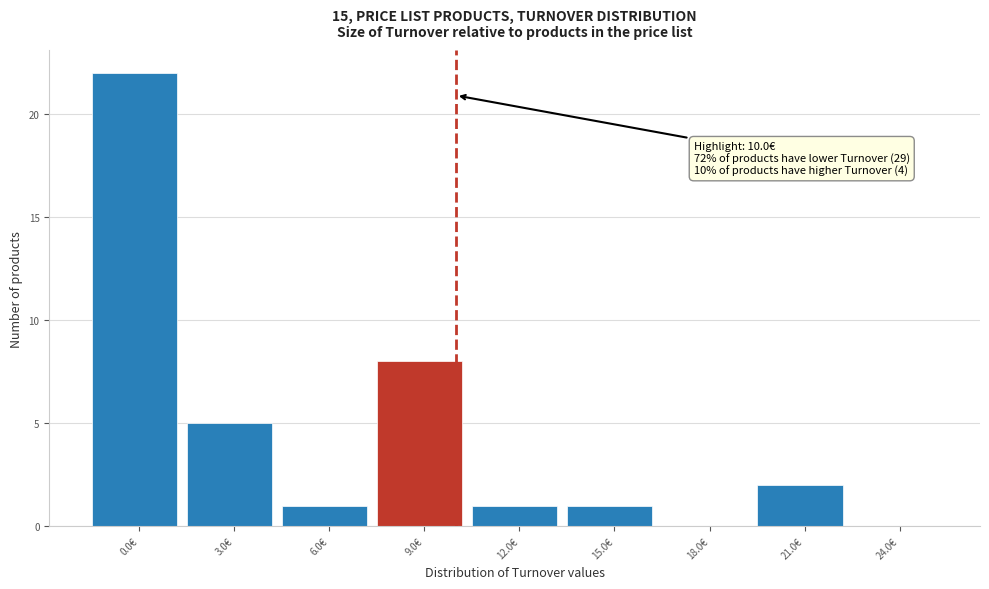

Reading left to right, list all the values displayed in this chart.

0.0€=22	3.0€=5	6.0€=1	9.0€=8	12.0€=1	15.0€=1	18.0€=0	21.0€=2	24.0€=0